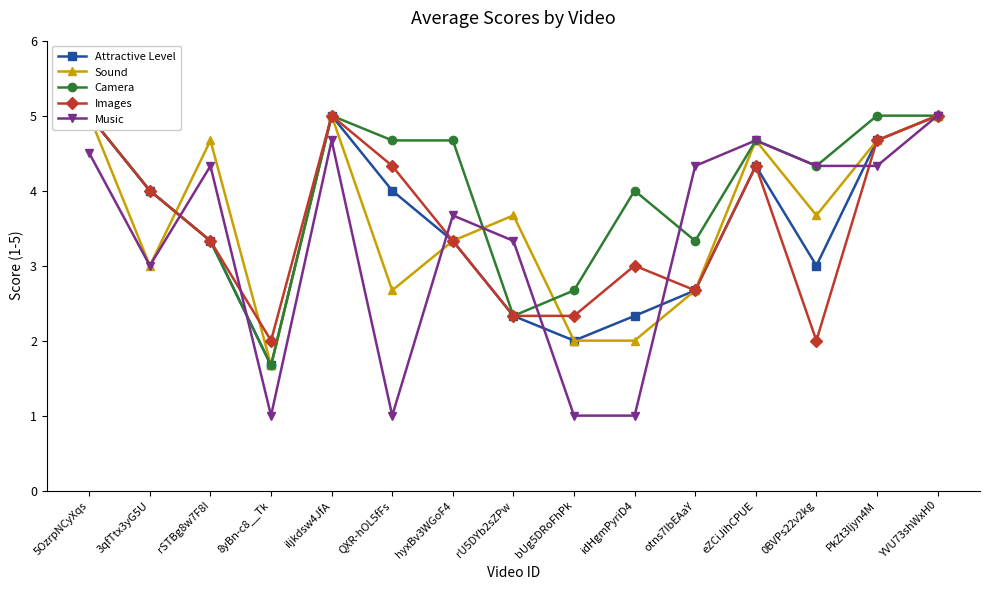

At which label does Attractive Level reach its minimum?

8yBn-c8__Tk